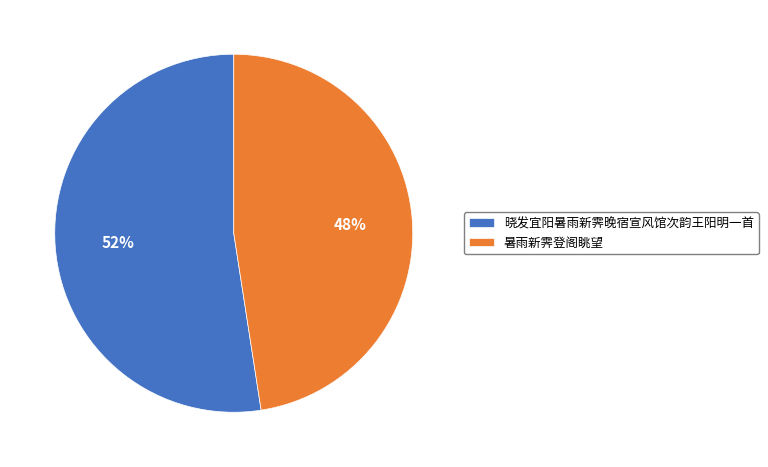

Which has a higher value, 暑雨新霁登阁眺望 or 晓发宜阳暑雨新霁晚宿宣风馆次韵王阳明一首?

晓发宜阳暑雨新霁晚宿宣风馆次韵王阳明一首